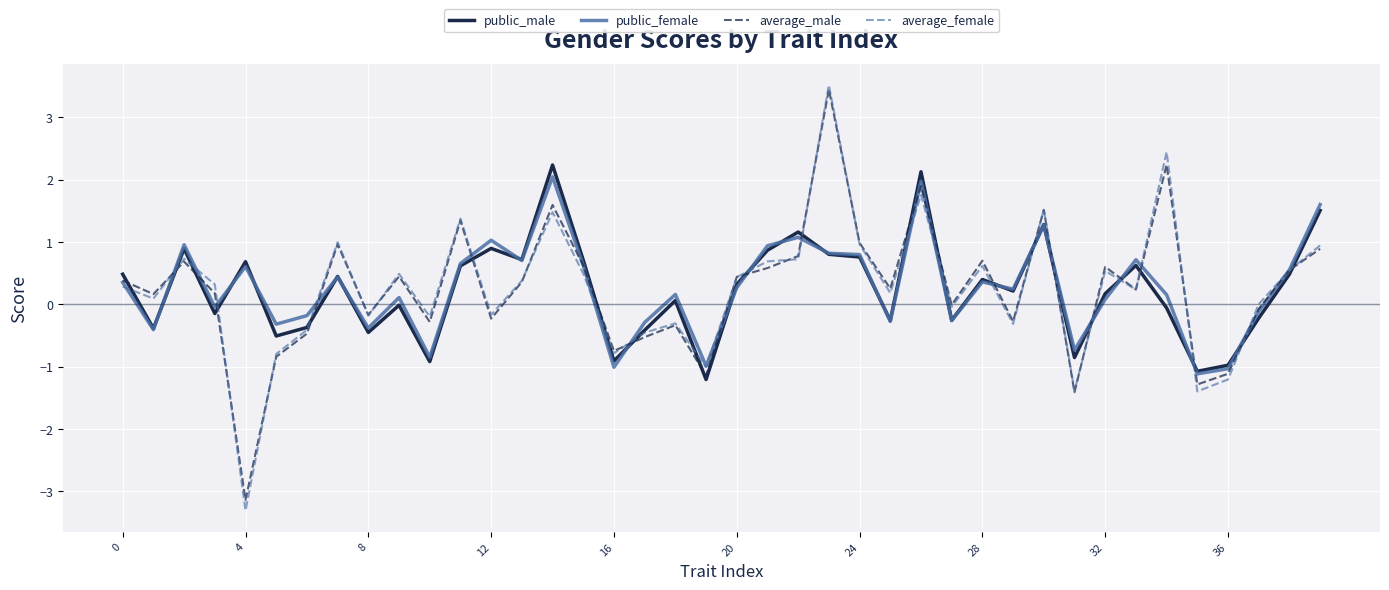

True or false: average_male and average_female intersect in this chart.

True